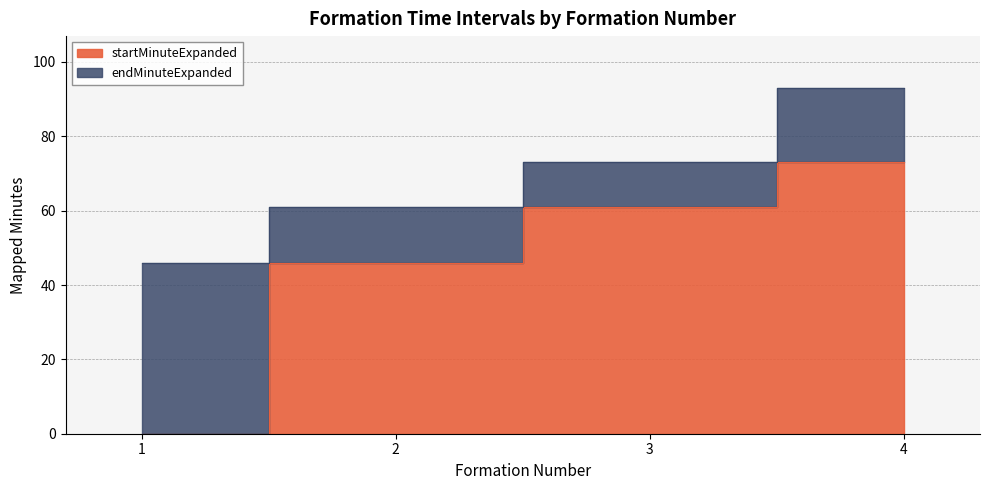

Reading right to left, transcribe all the data shown in this chart.

startMinuteExpanded: 73	61	46	0
endMinuteExpanded: 93	73	61	46